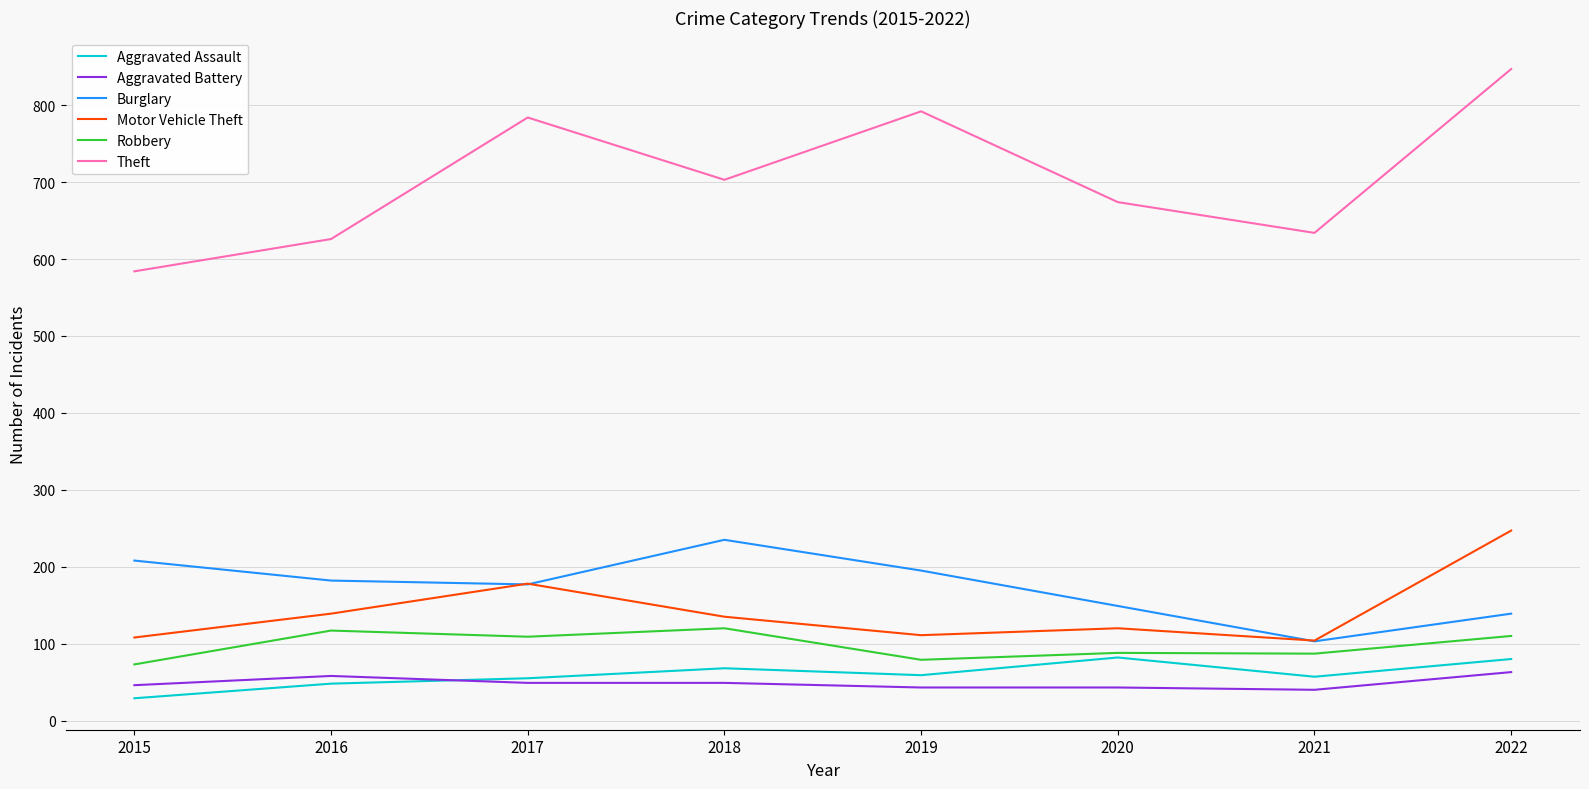

Which series has the widest spread of values?

Theft